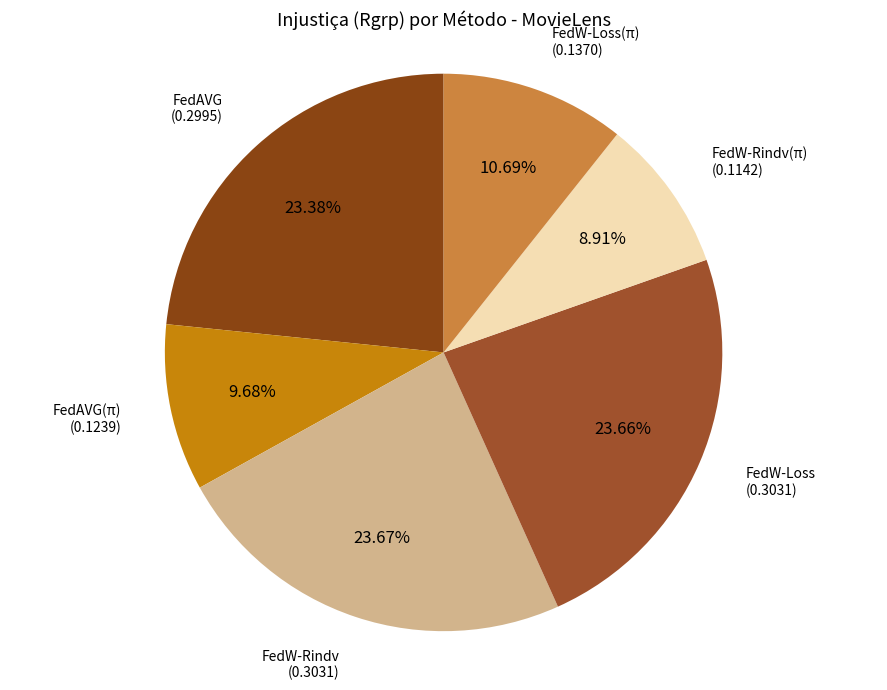

To the nearest percent, what is the difference between the largest and smallest slice percentages?

15%